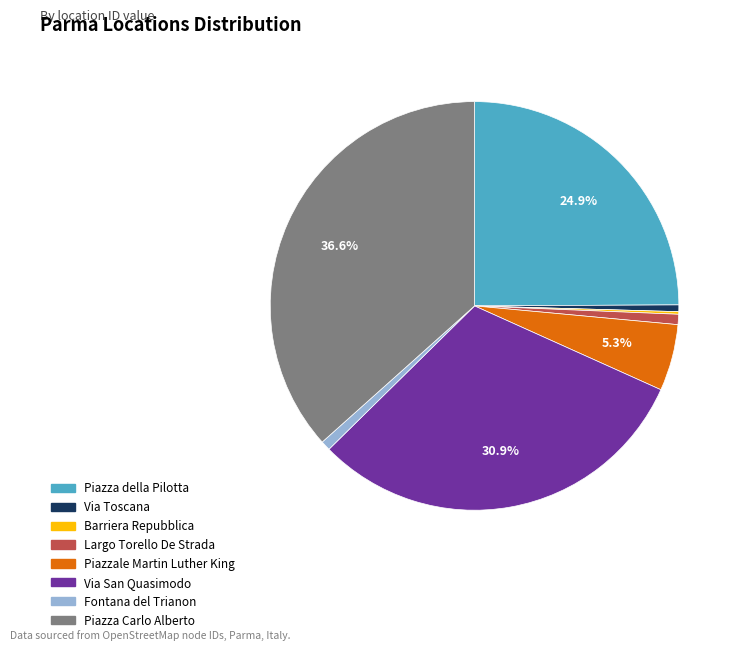

Is it true that Piazza della Pilotta is 25% of the pie?

True